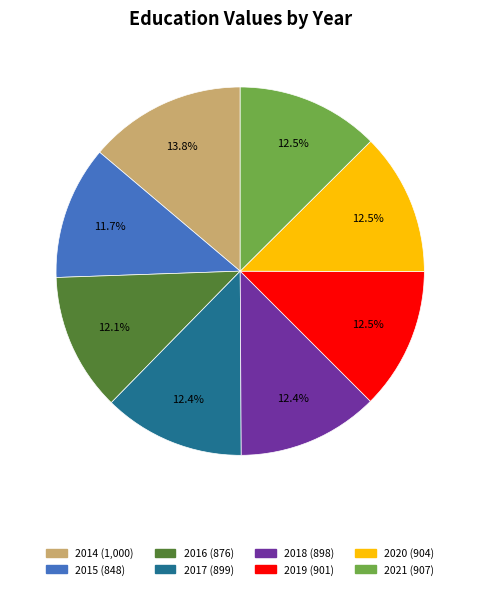

The 2017 slice represents 26% of the pie. True or false?

False